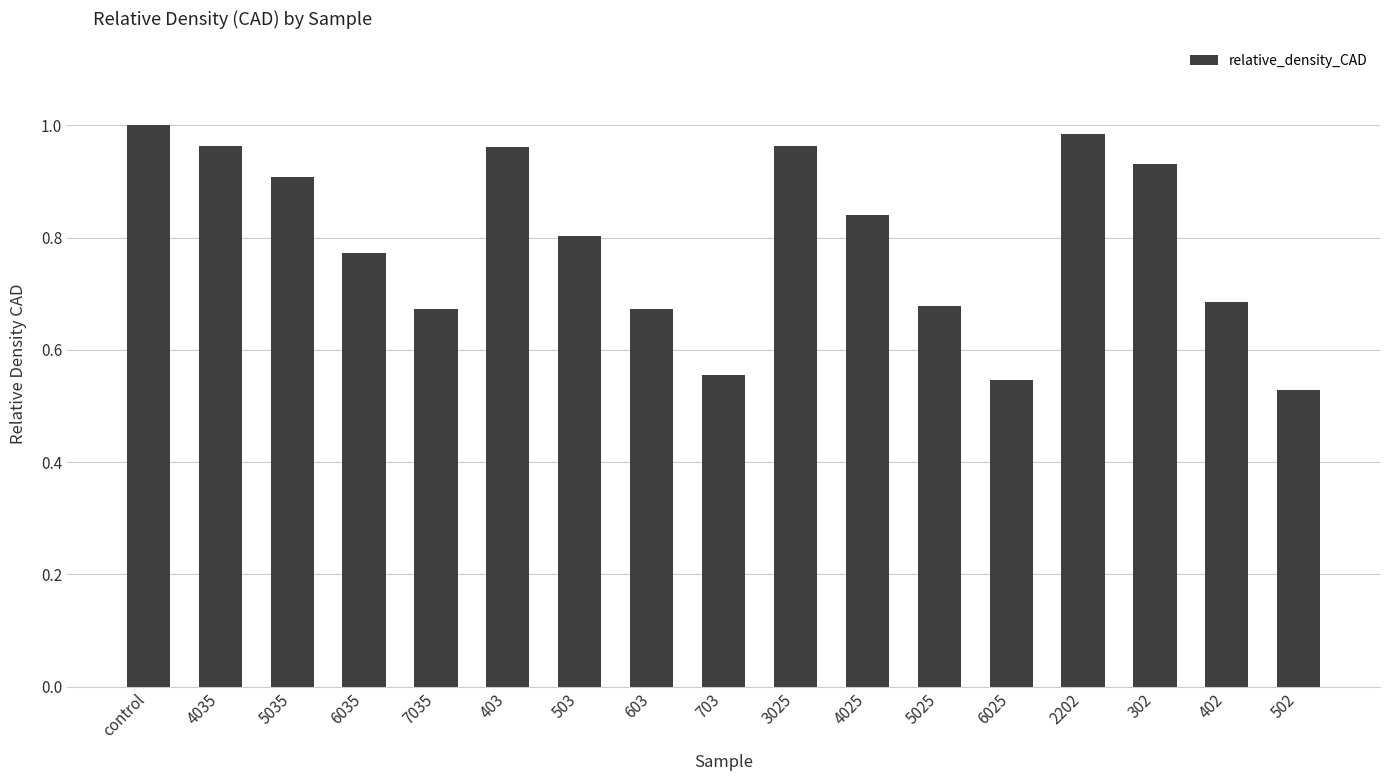

What is the difference between the values at 302 and 502?

0.4